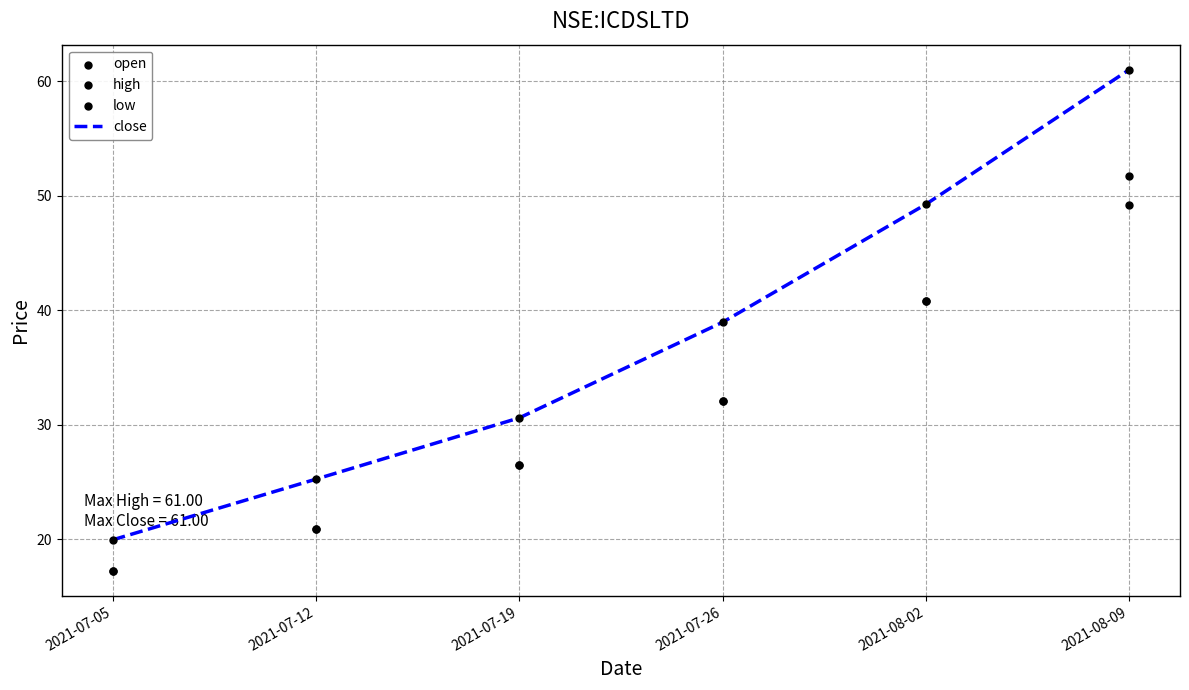

At how many categories does at least one series exceed 44?

2